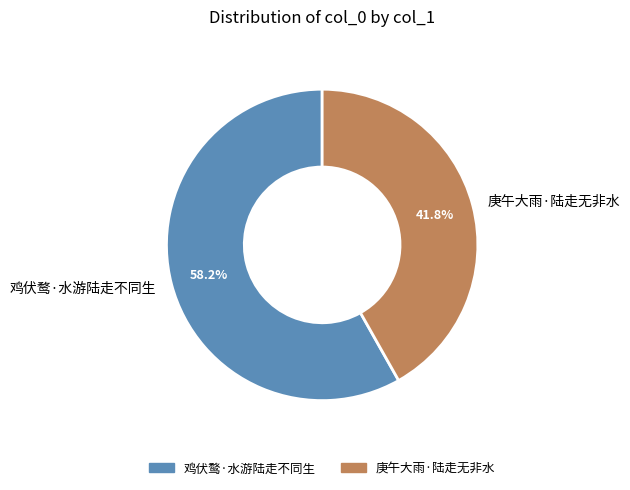

Approximately how many times larger is the value at 鸡伏鹜·水游陆走不同生 compared to 庚午大雨·陆走无非水?

1.4